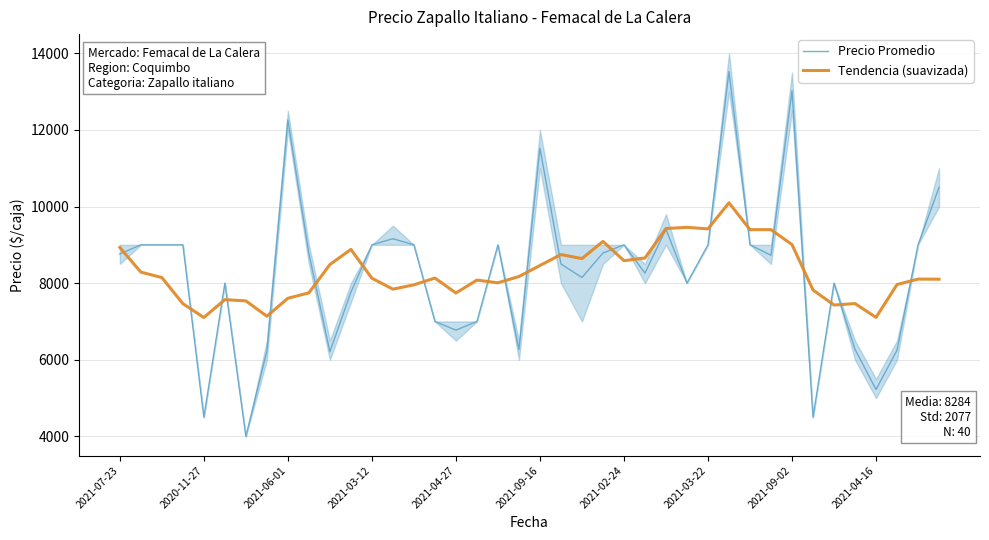

What is the difference between the second highest and second lowest values in the Precio Promedio series?

8525